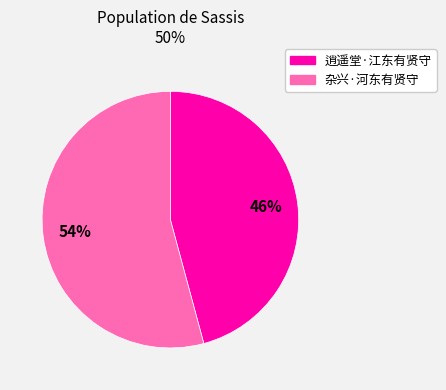

To the nearest percent, what is the combined percentage of 杂兴·河东有贤守 and 逍遥堂·江东有贤守?

100%